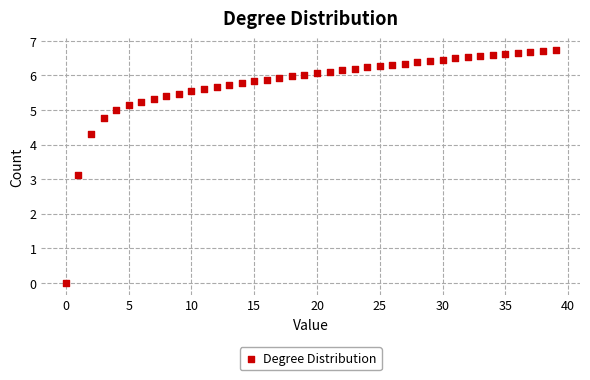

What is the range of Y values (max minus min)?

6.7